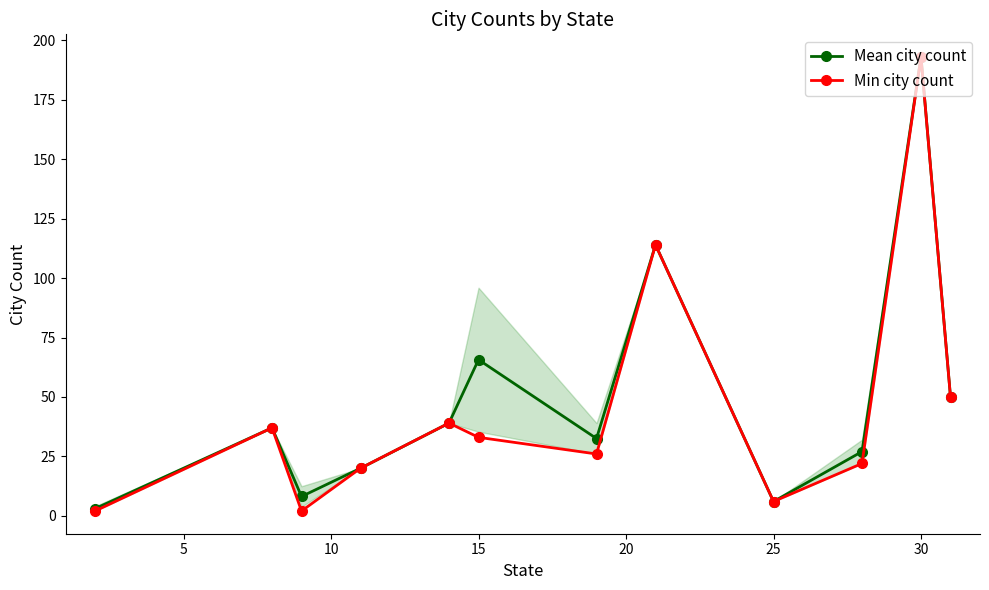

In Min city count, how many points are higher than both neighbors (excluding endpoints)?

4